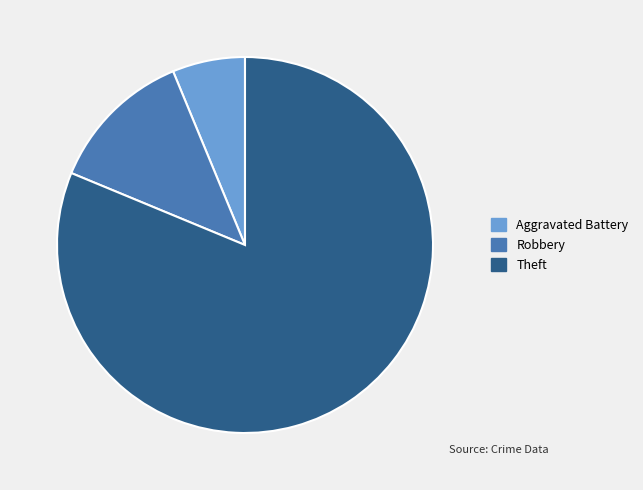

Does any single category account for the majority?

Yes